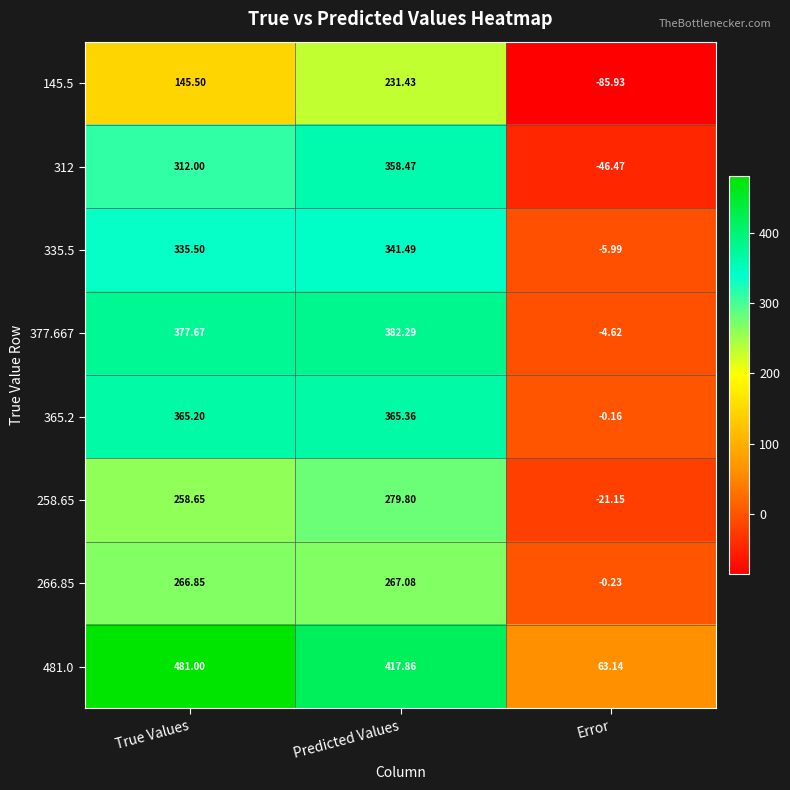

Where is 312 nearest to the value 156?

True Values